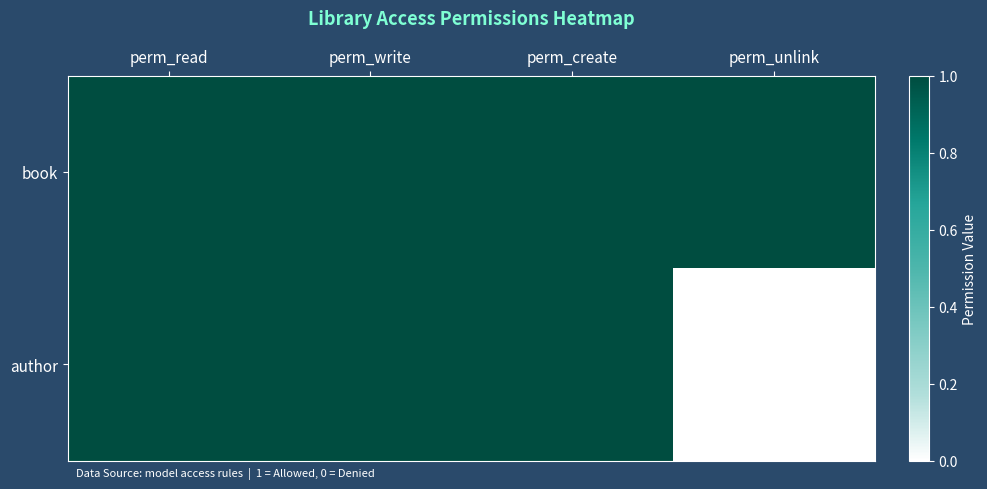

Which label corresponds to the smallest value in the chart?

perm_unlink